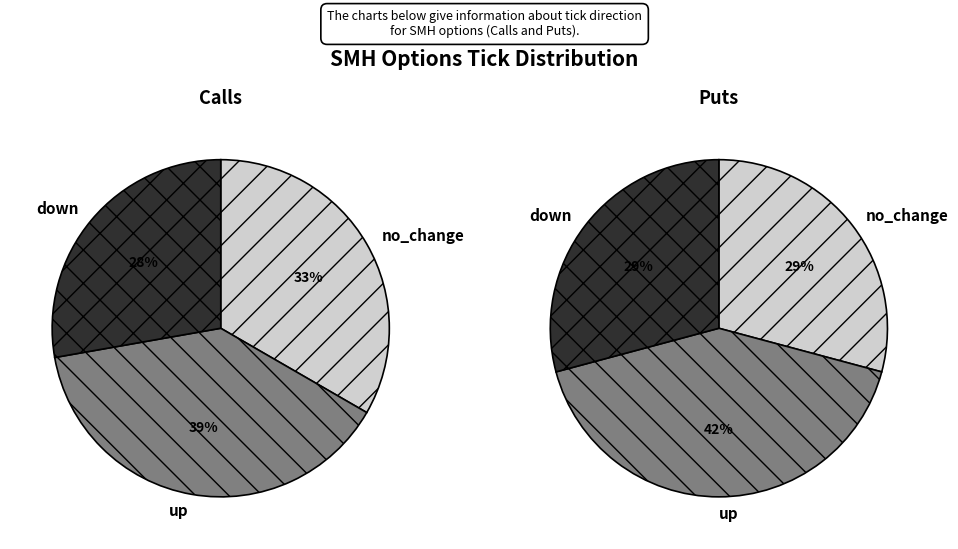

Does 13 account for over 50% of the chart?

No